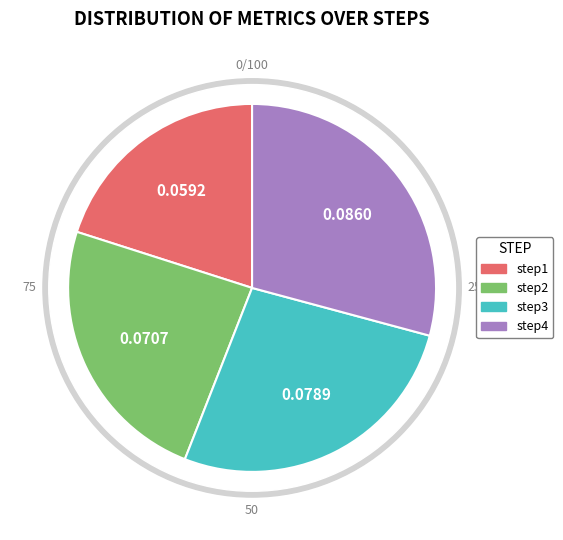

How many slices are in this pie chart?

4